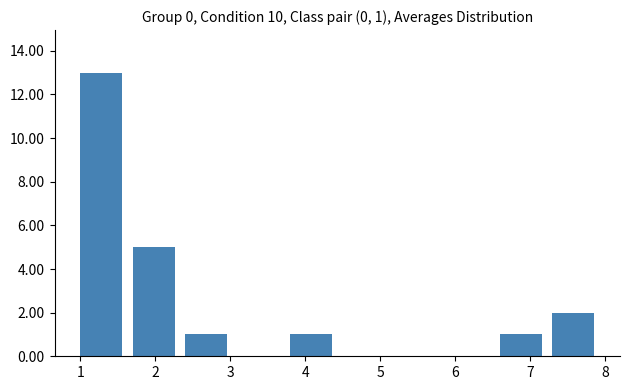

Which range on the x-axis has the tallest bar?

1.0 to 1.7